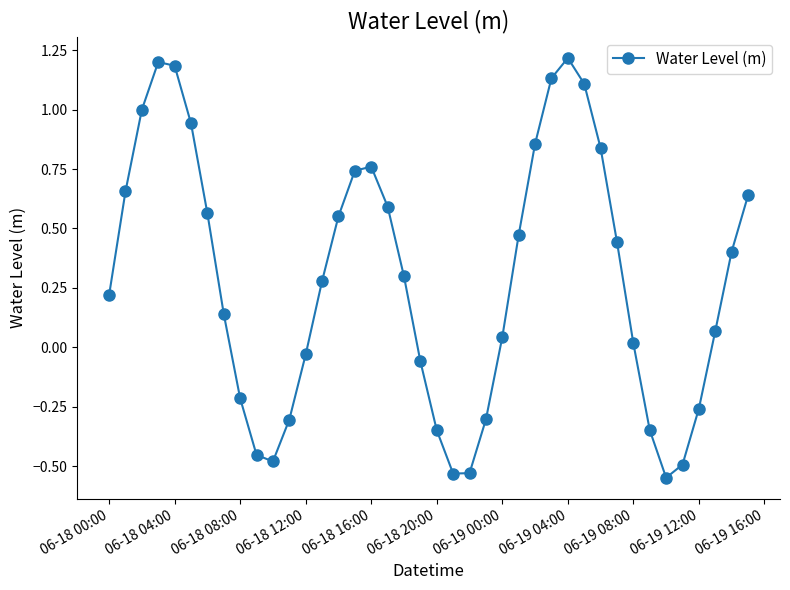

What is the difference between the maximum and minimum values?

1.8